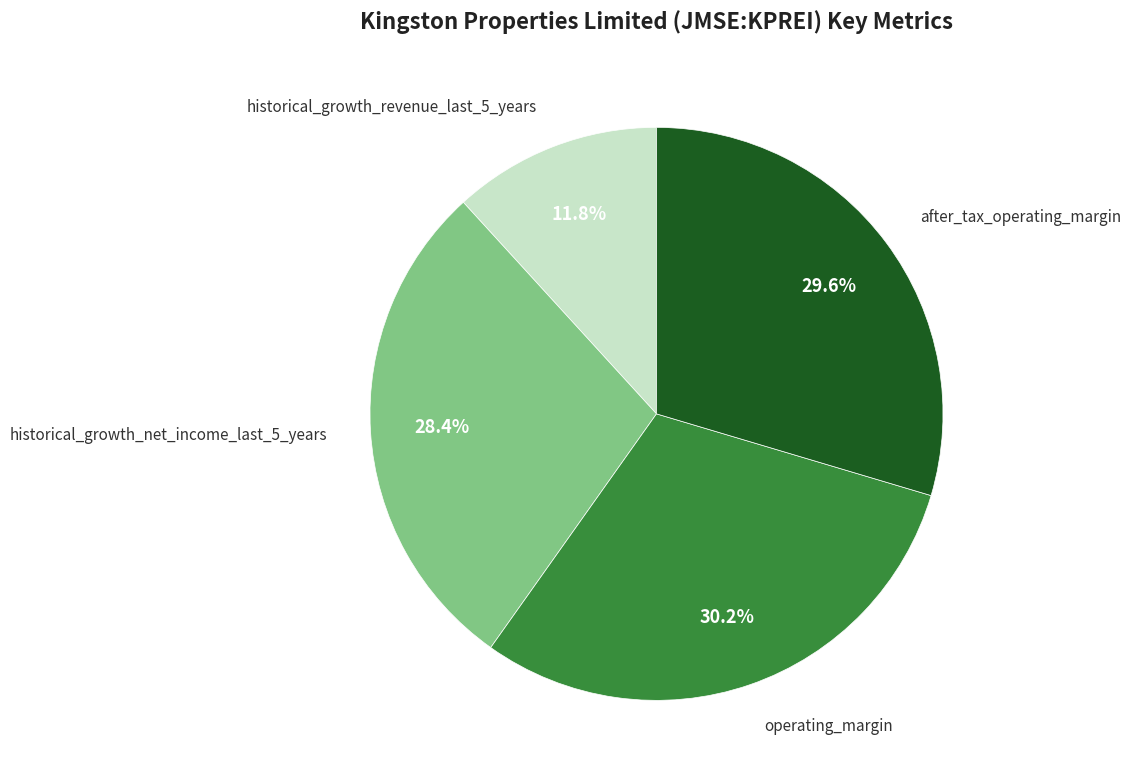

To the nearest percent, what is the difference between the largest and smallest slice percentages?

18%